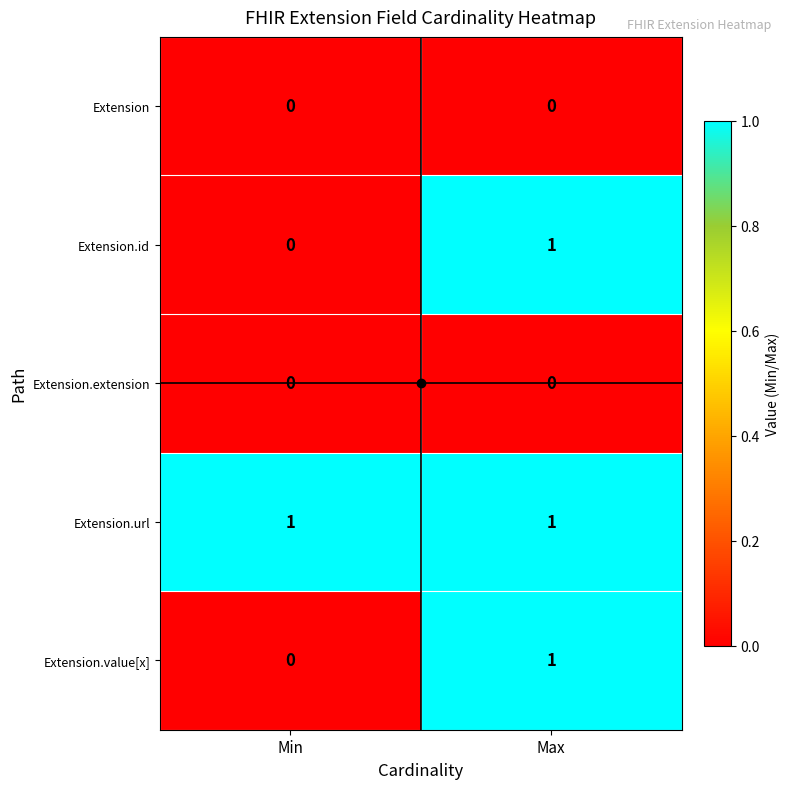

At which label is Extension.id closest to 0?

Min